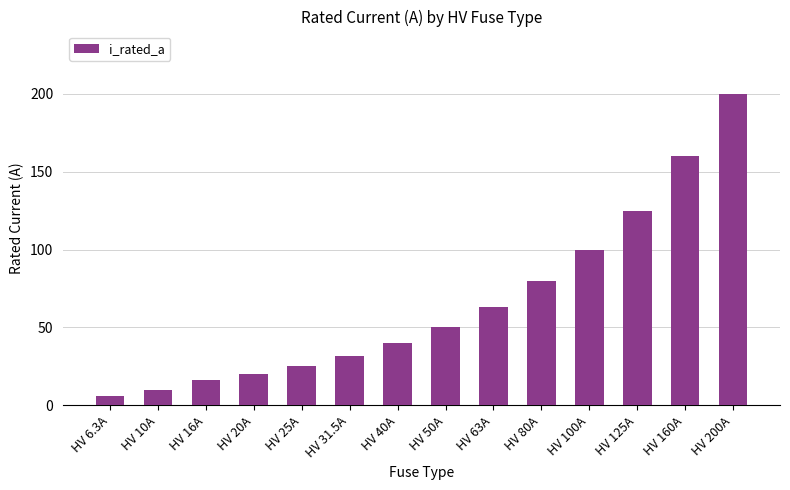

Reading left to right, extract all data points from this chart.

6.3	10.0	16.0	20.0	25.0	31.5	40.0	50.0	63.0	80.0	100.0	125.0	160.0	200.0